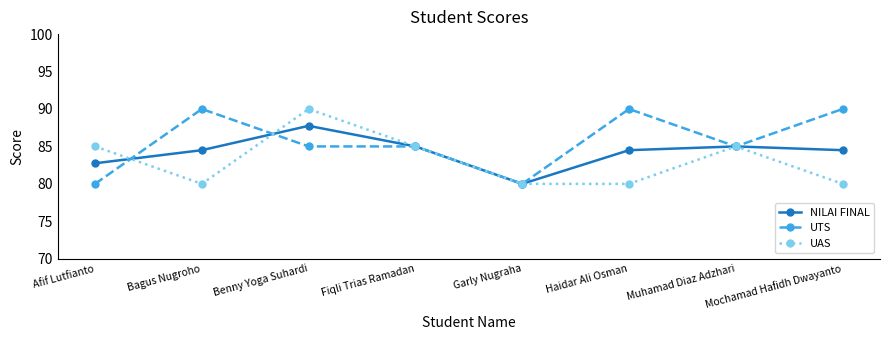

What are all the series names shown in the legend?

NILAI FINAL, UTS, UAS